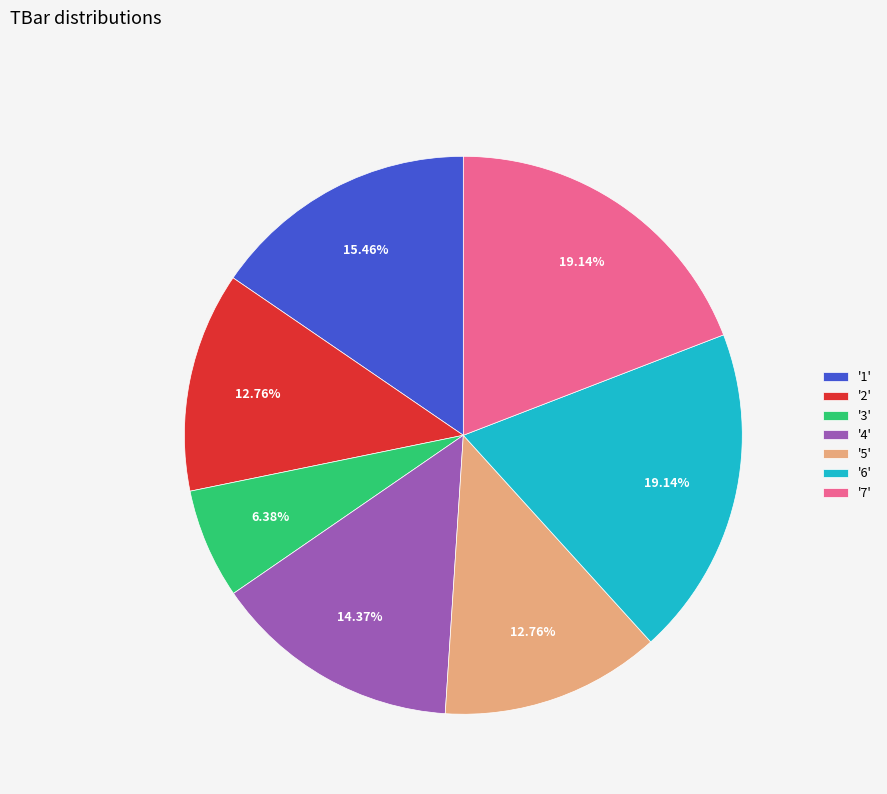

Is there any slice that represents more than half of the pie?

No